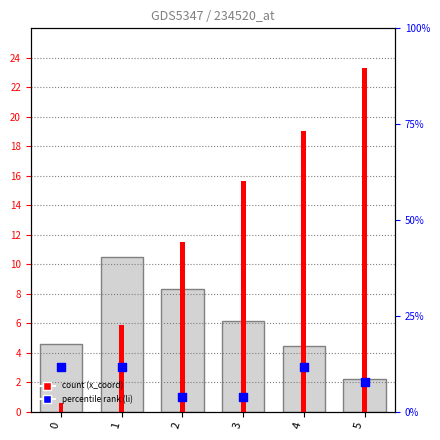

What is the total value across all series at 5?

27.5